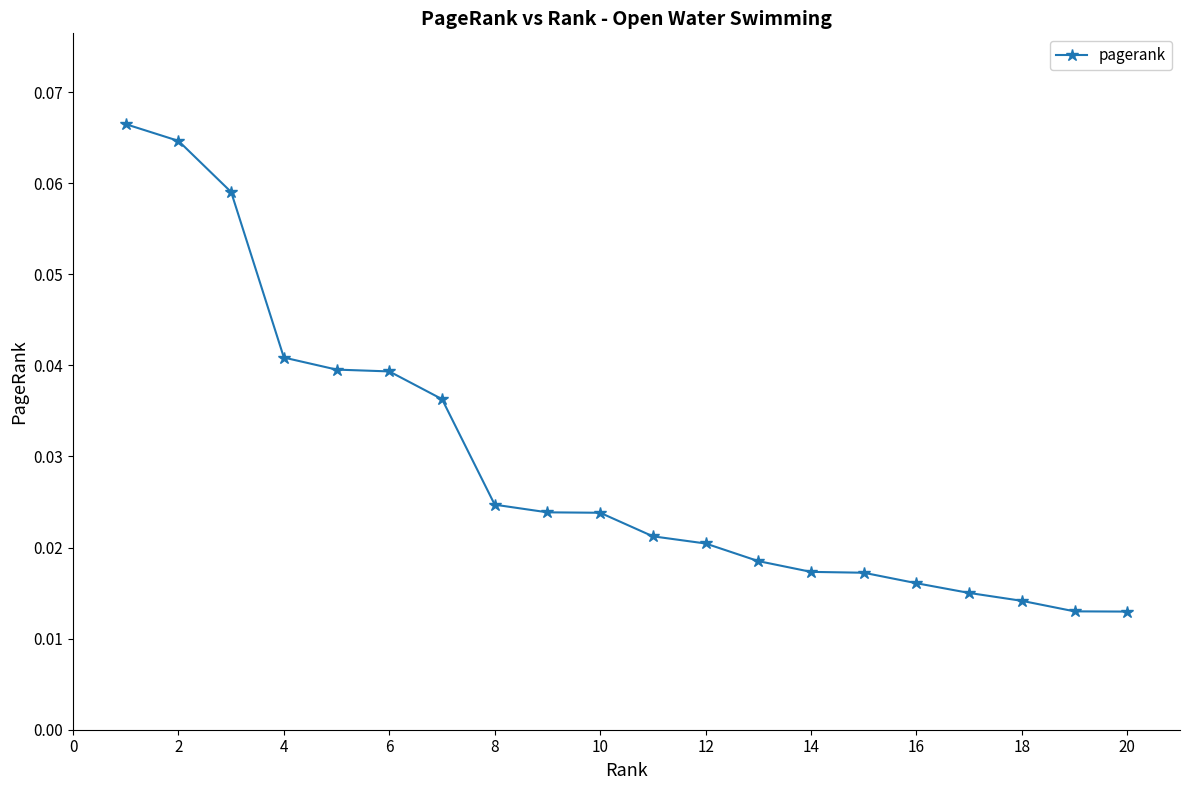

How many values are between 0 and 1?

20